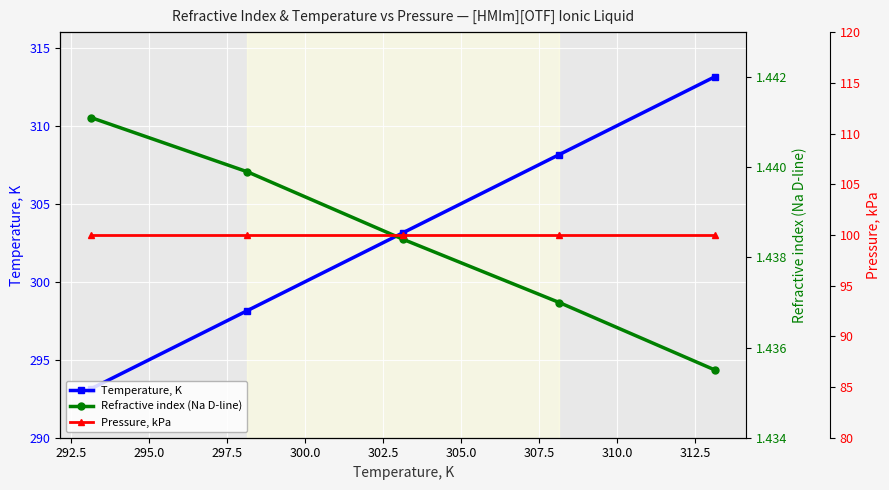

Rank the series by their maximum value, from highest to lowest.

Temperature, K, Pressure, kPa, Refractive index (Na D-line)